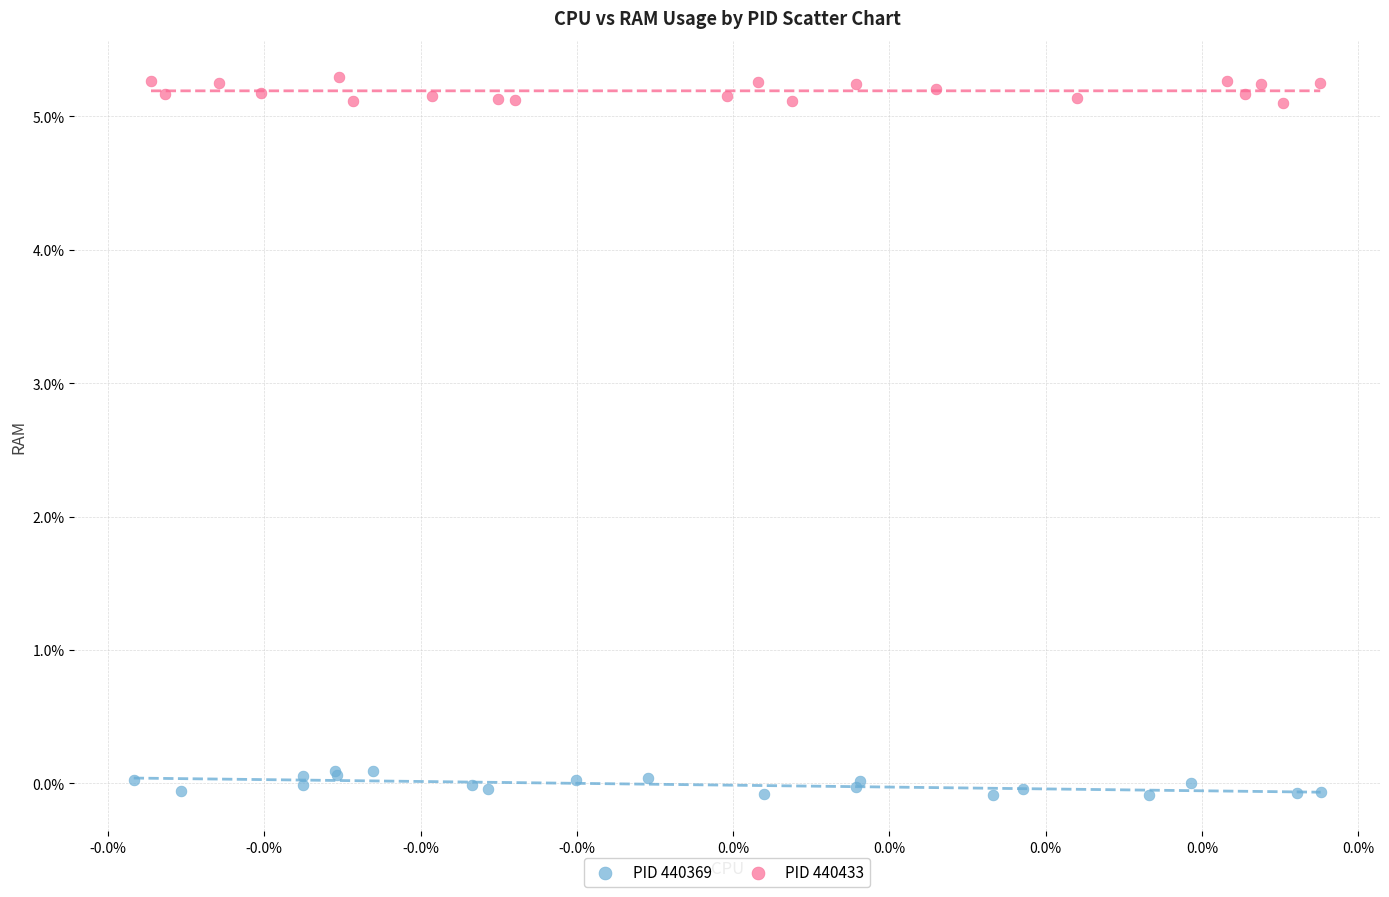

Which series reaches the maximum Y coordinate?

PID 440433